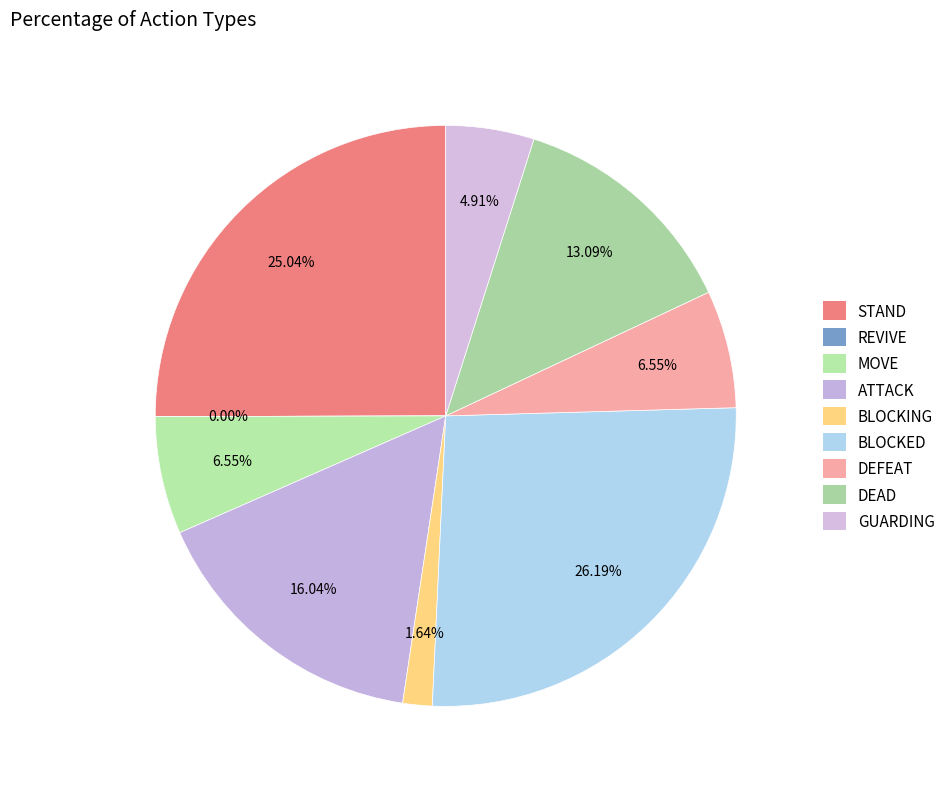

Does REVIVE represent more than half of the total?

No